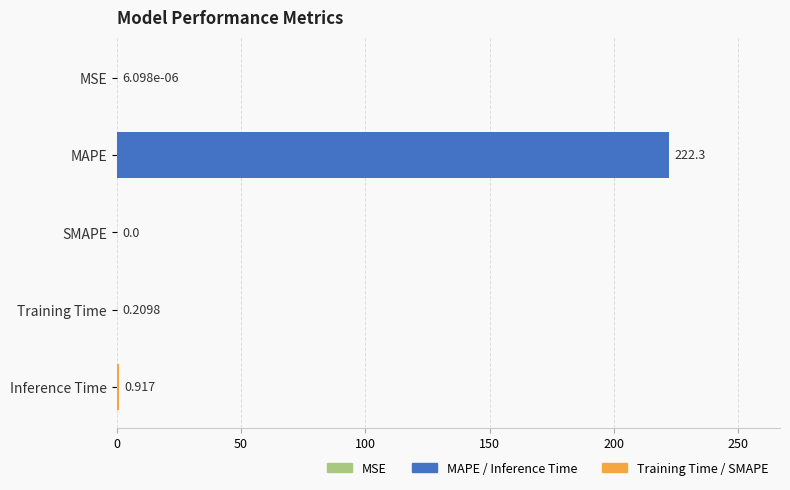

What is the average value?

44.7